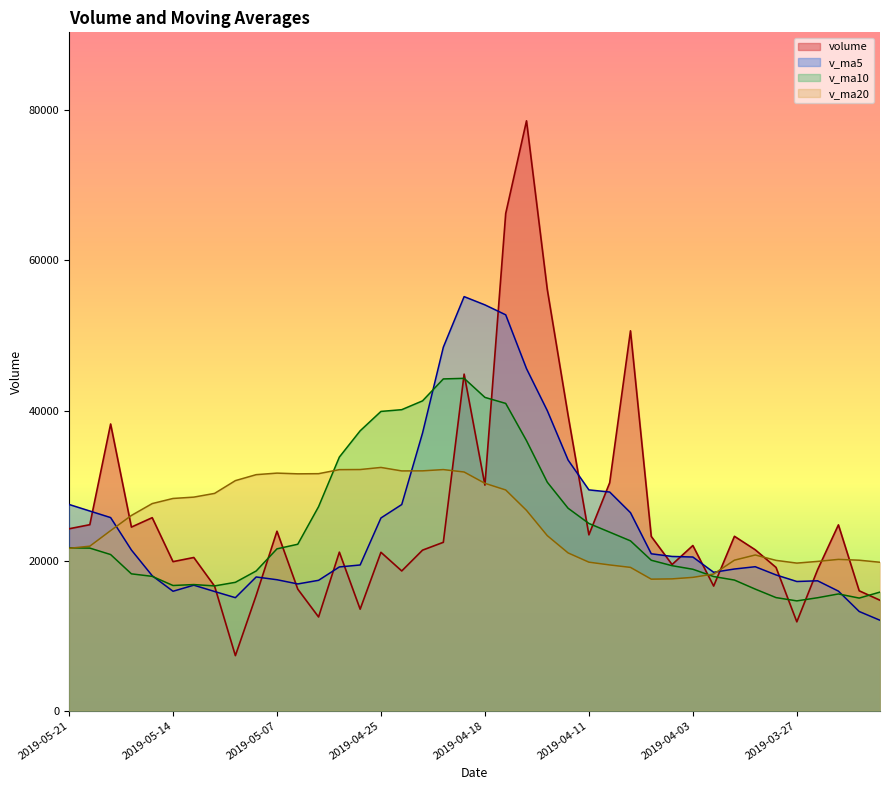

Which series changed the most between 2019-05-06 and 2019-03-26?

v_ma20